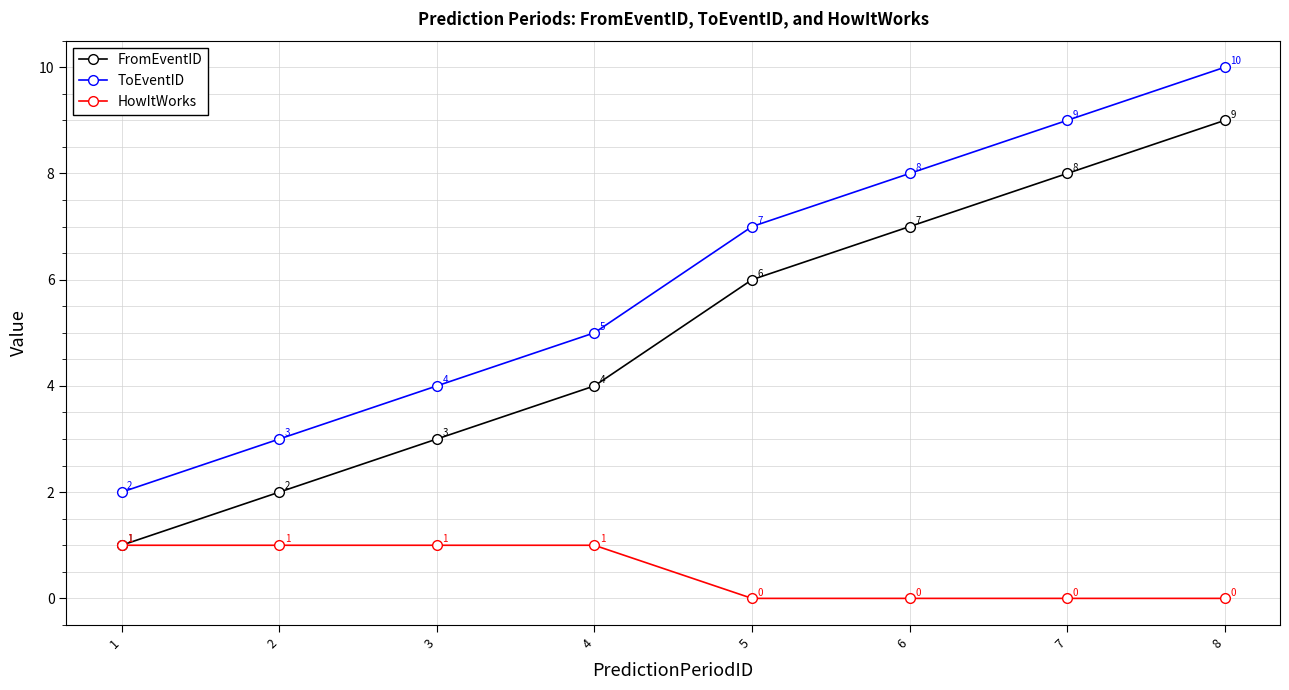

What is the spread (max minus min) of values at 1?

1